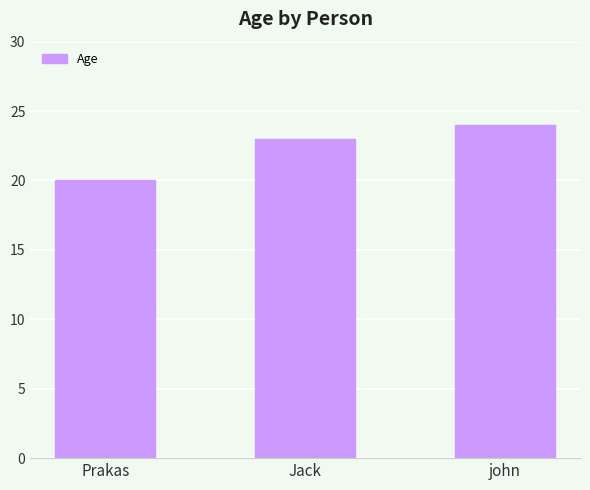

Reading right to left, extract all data points from this chart.

john=24	Jack=23	Prakas=20